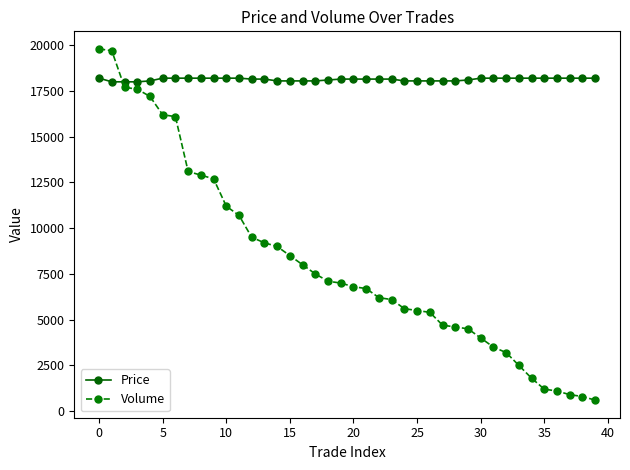

What is the highest value of the Price series?

18200